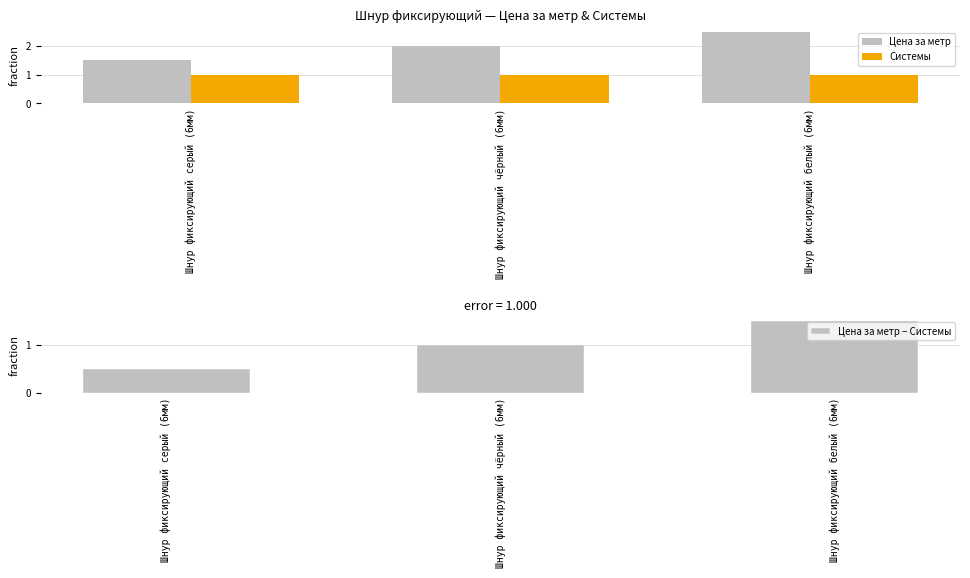

Read the Системы value at Шнур фиксирующий белый (6мм).

1.0